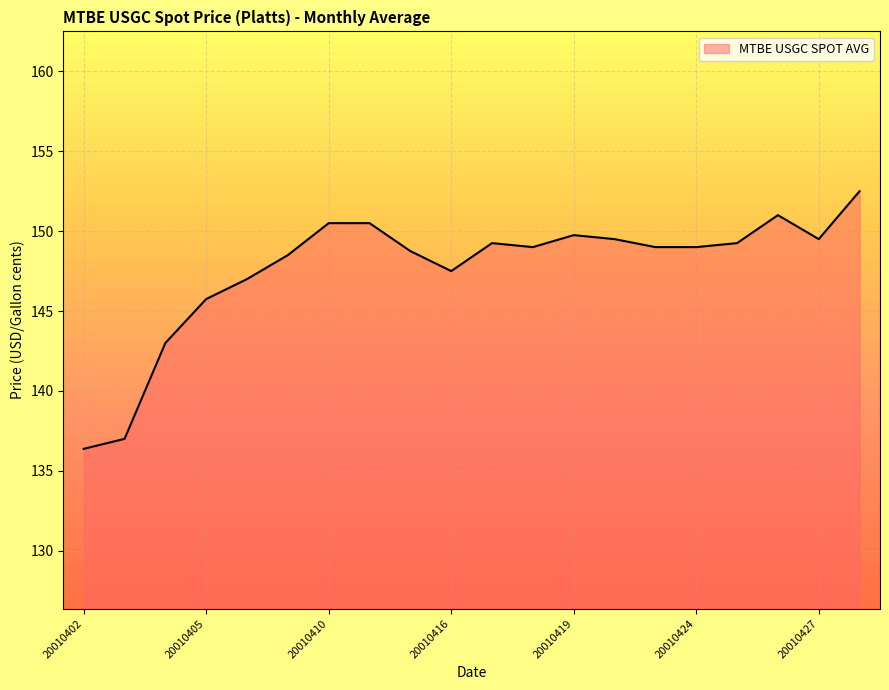

What is the difference between the maximum and minimum values?

16.1